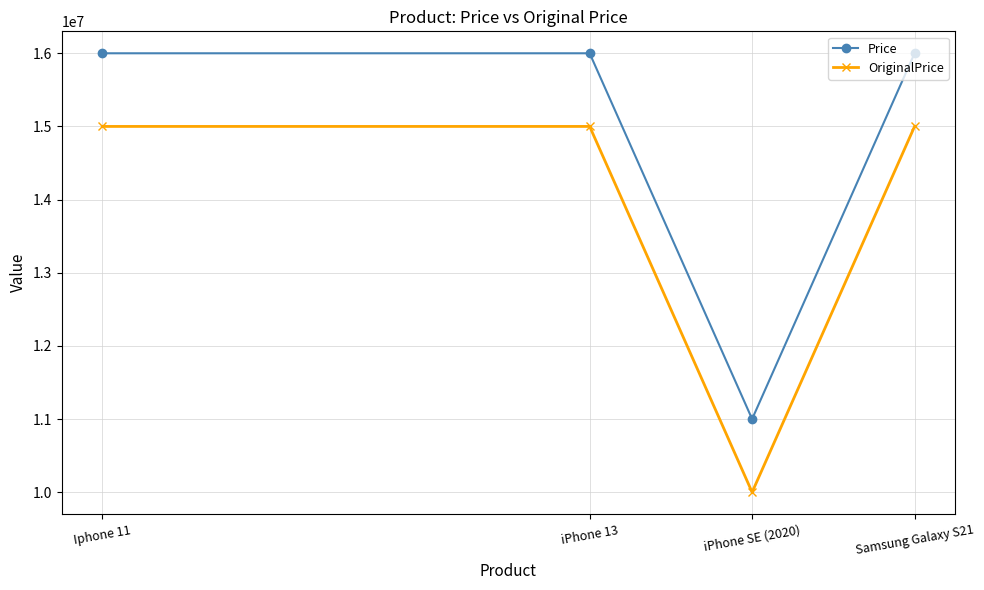

What is the total value across all series at iPhone SE (2020)?

21000000